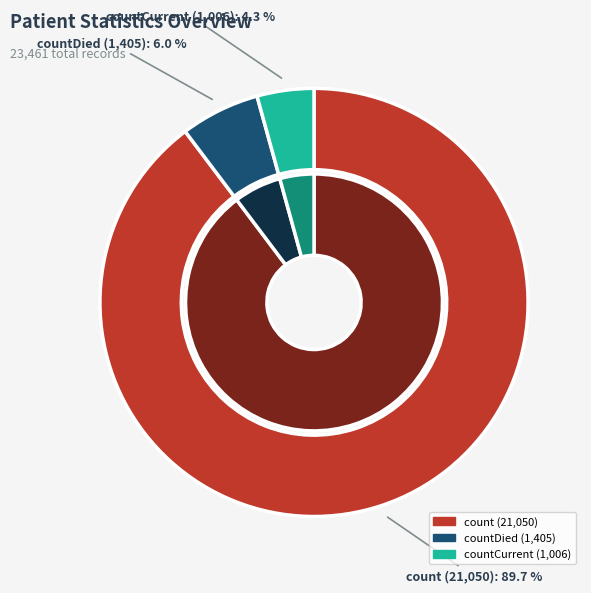

The countDied slice represents 6% of the pie. True or false?

True